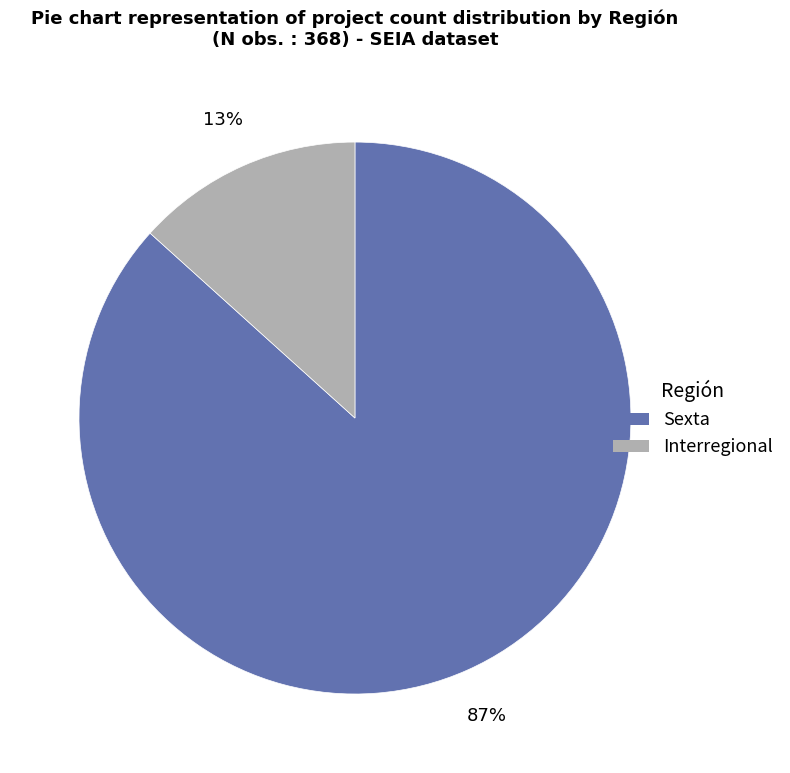

To the nearest percent, what is the average slice percentage?

50%